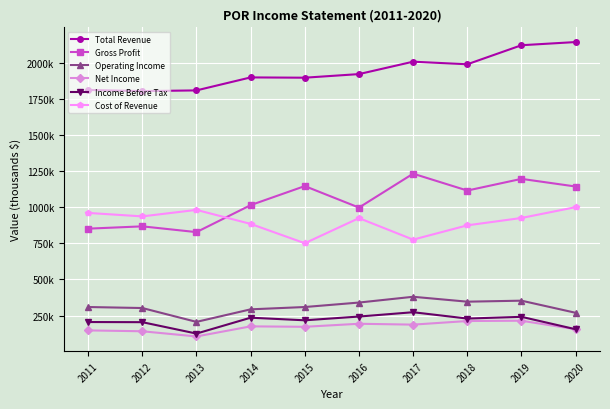

In Operating Income, how many points are lower than both neighbors (excluding endpoints)?

2